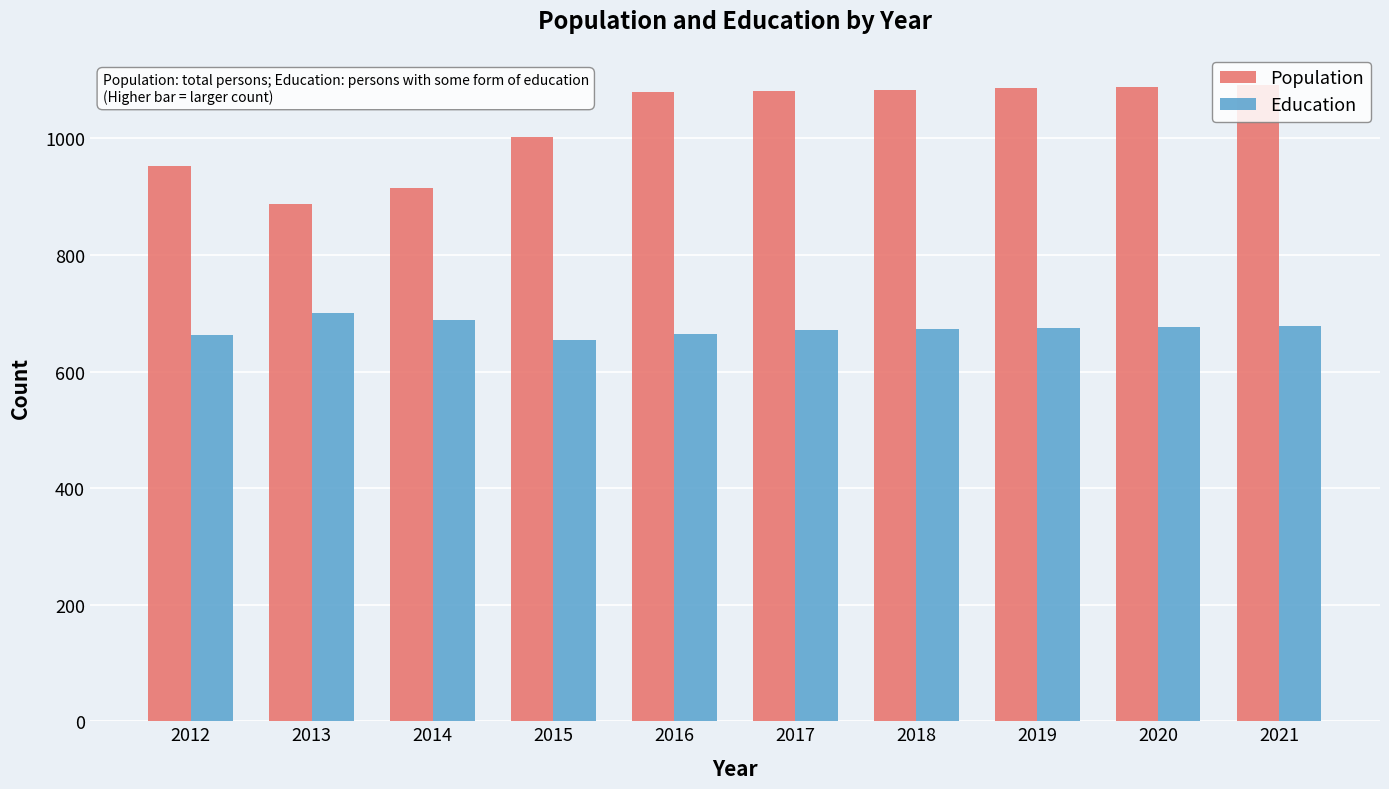

At how many categories does at least one series exceed 811?

10